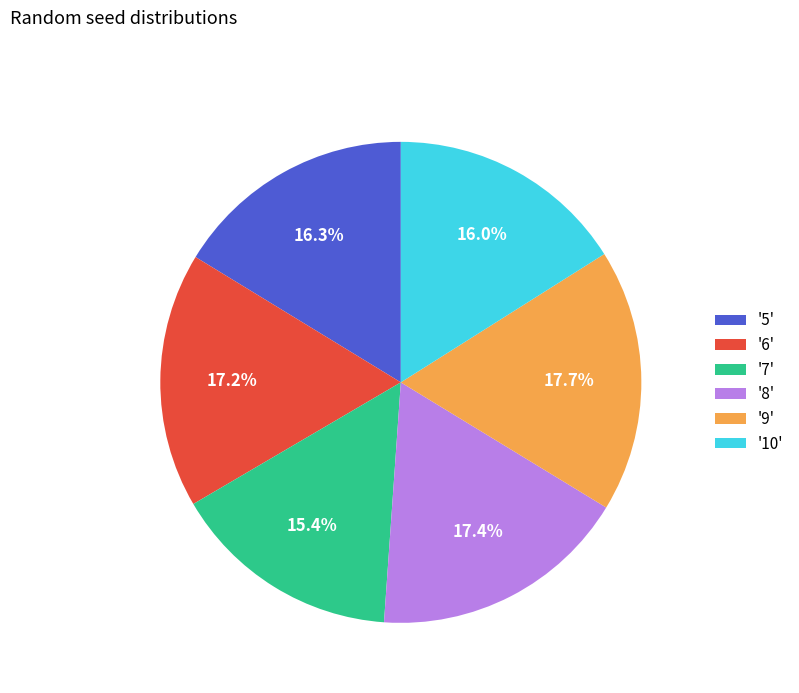

What portion of the pie excludes '9'?

82.3%